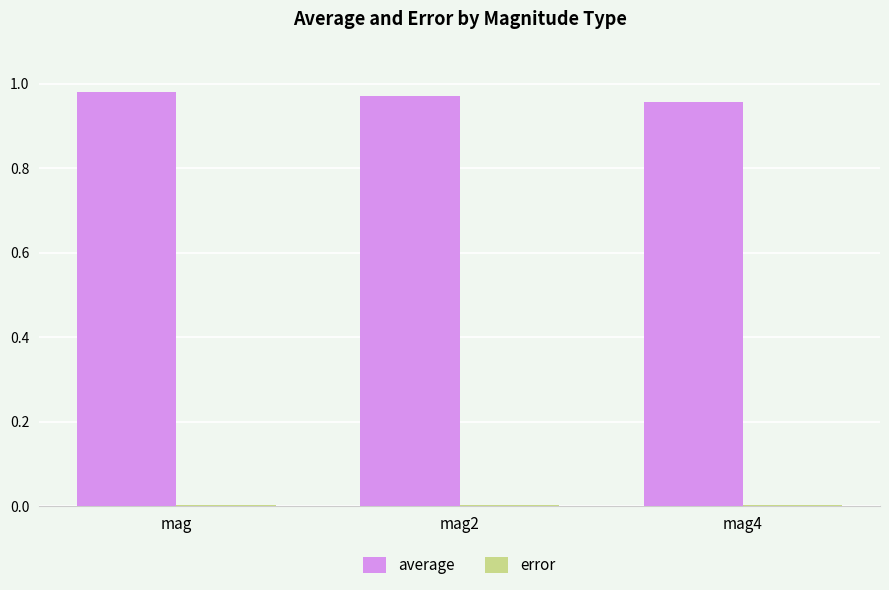

At which label does average reach its peak?

mag